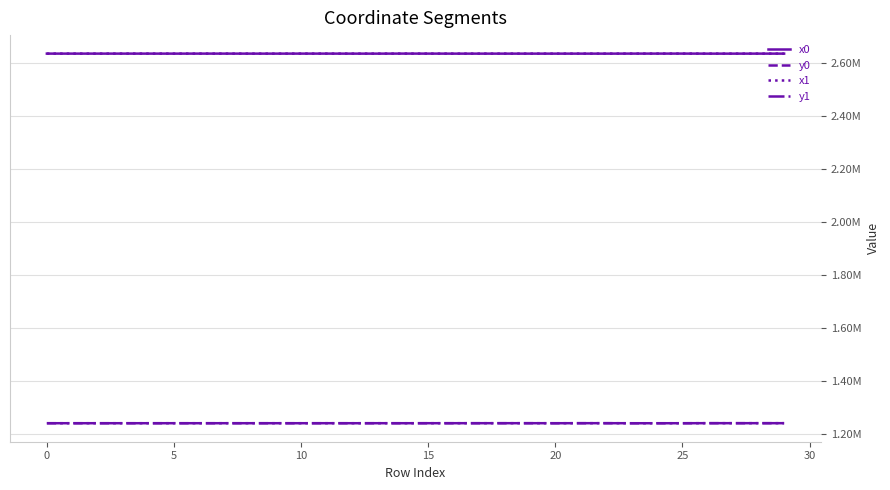

What are all the series names shown in the legend?

x0, y0, x1, y1